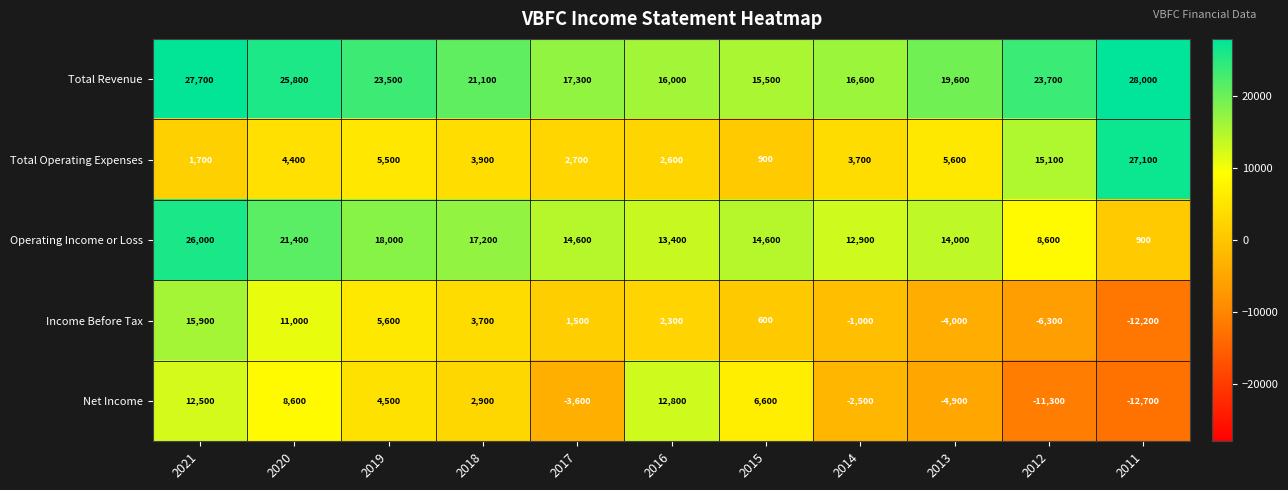

What is the sum of the Net Income values at 2017 and 2016?

9200